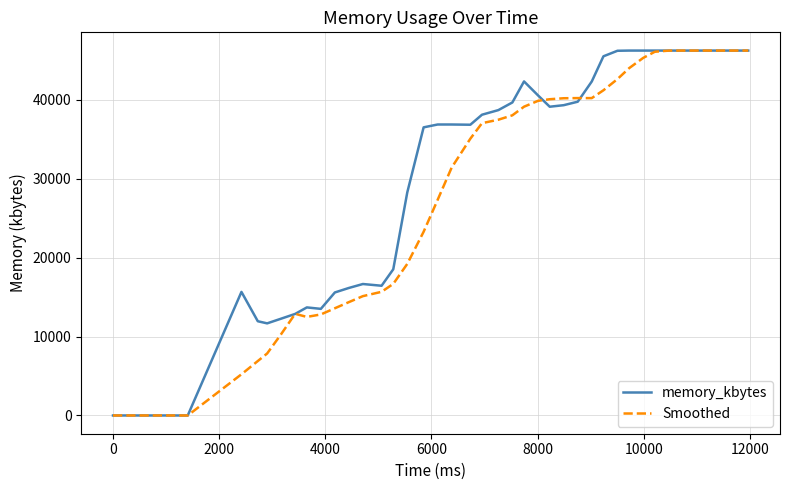

What is the highest value of the Smoothed series?

46220.0